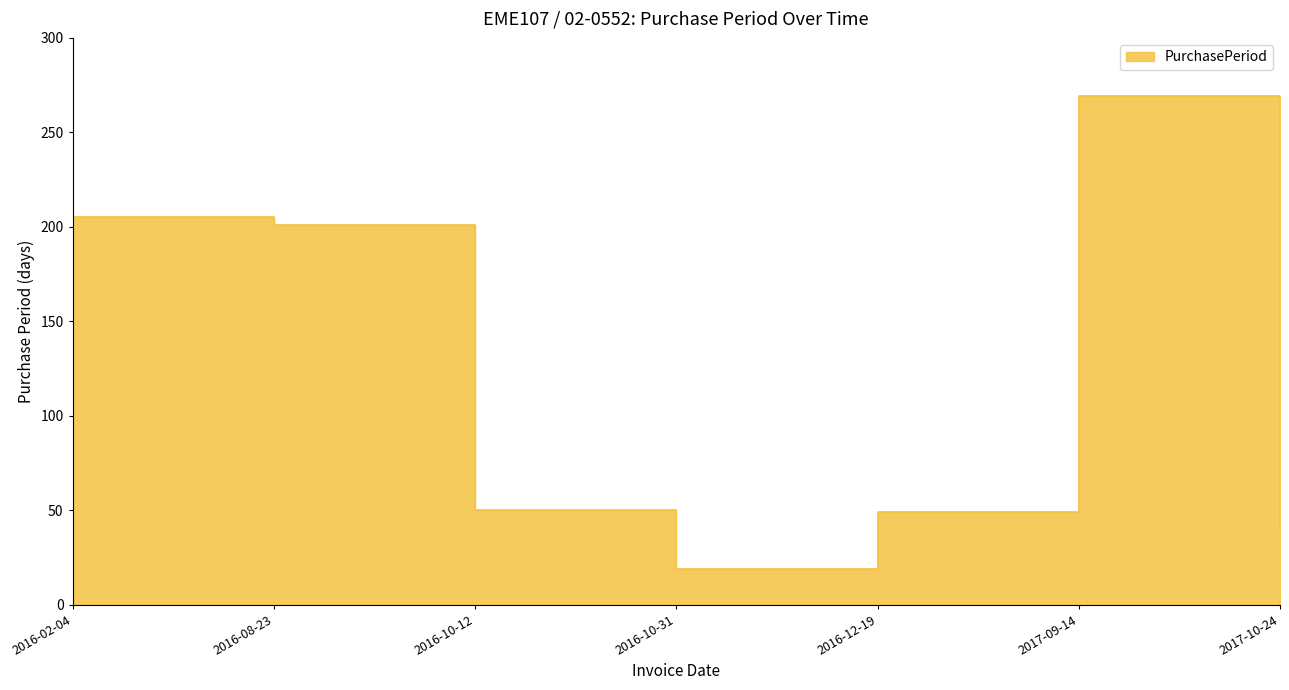

At which label does the data first exceed 50?

2016-02-04